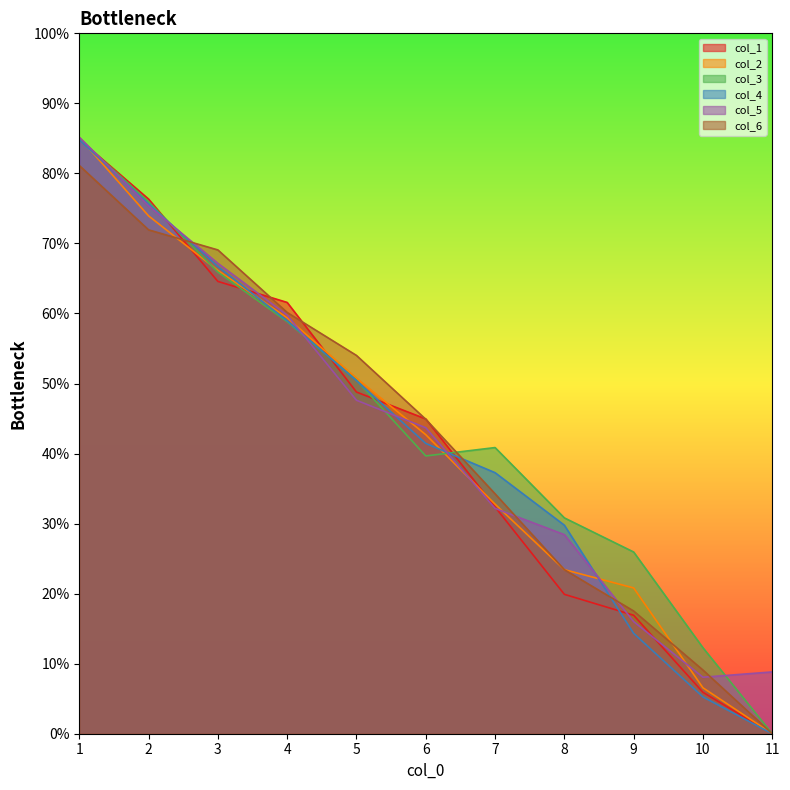

How many interior local valleys does the col_3 series have?

1